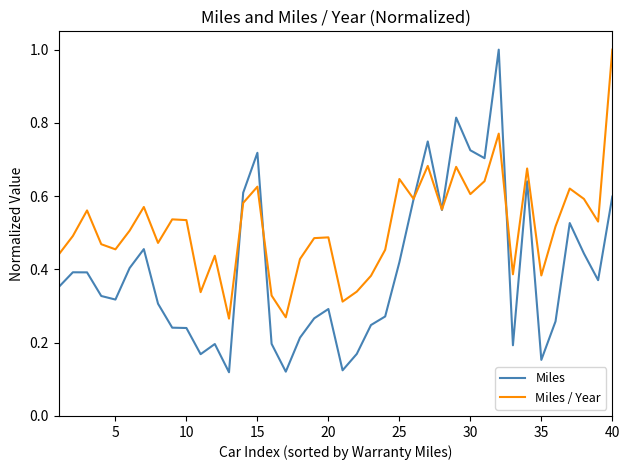

Which series has the widest spread of values?

Miles